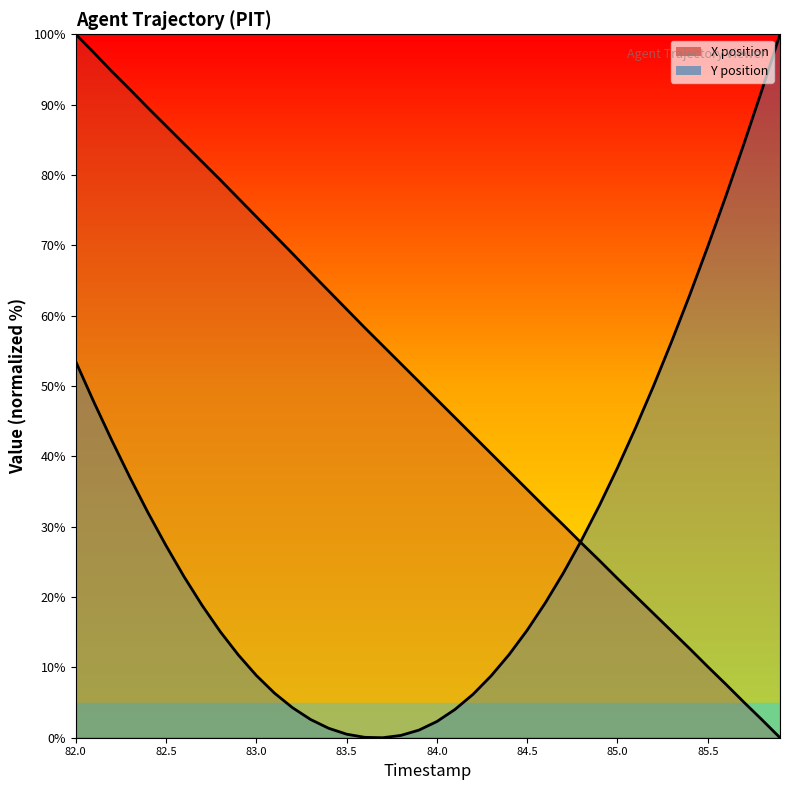

Between 85.8 and 84.1, which is larger?

84.1